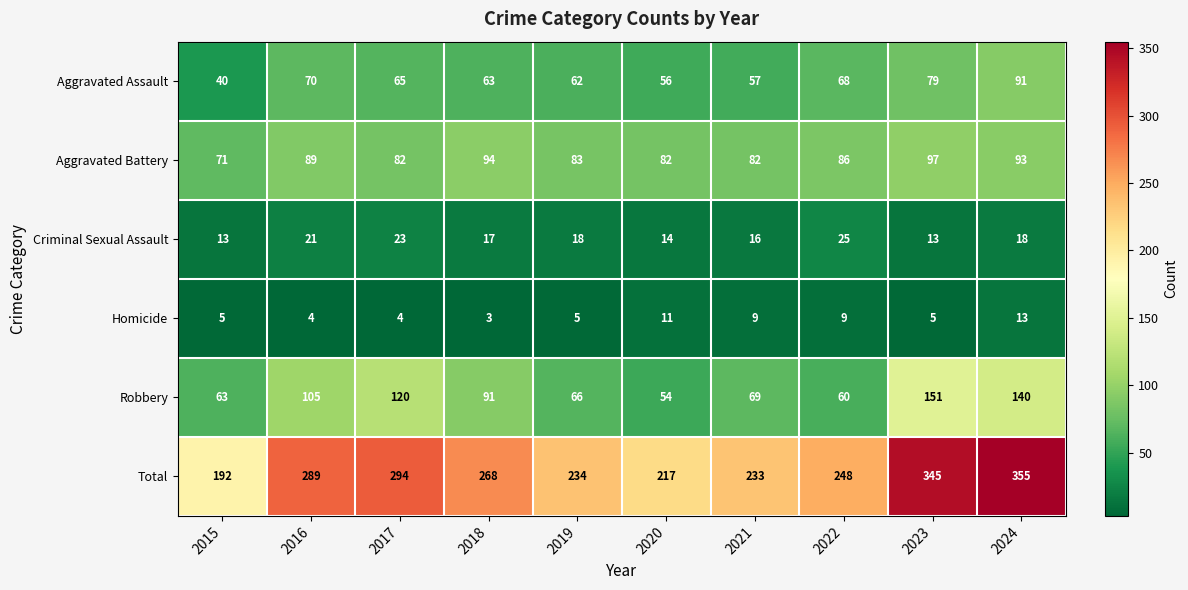

Count the number of data series in this chart.

6